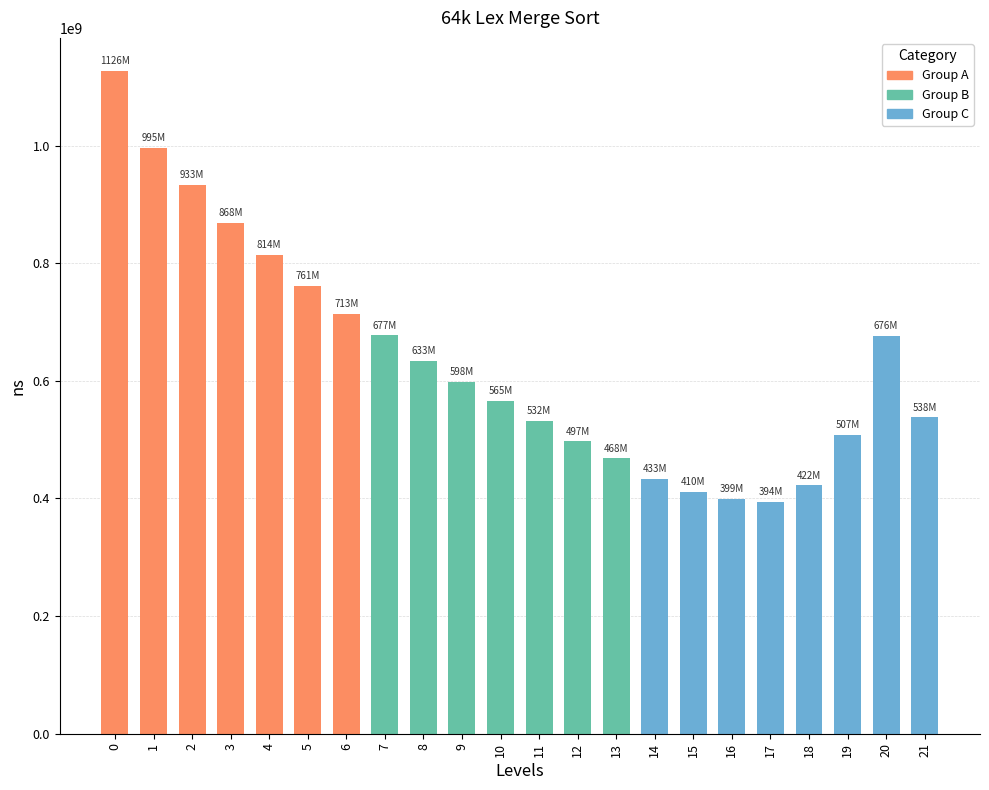

What is the value of the 16th bar from the left?

410945711